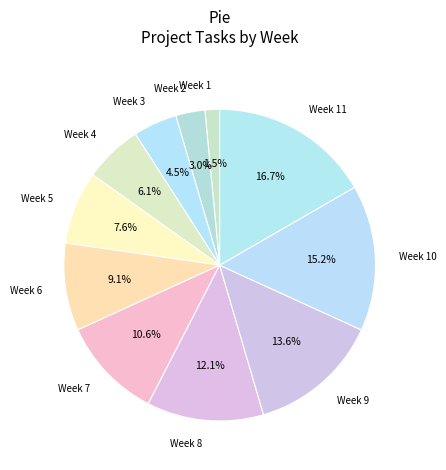

Which has a higher value, Week 5 or Week 10?

Week 10